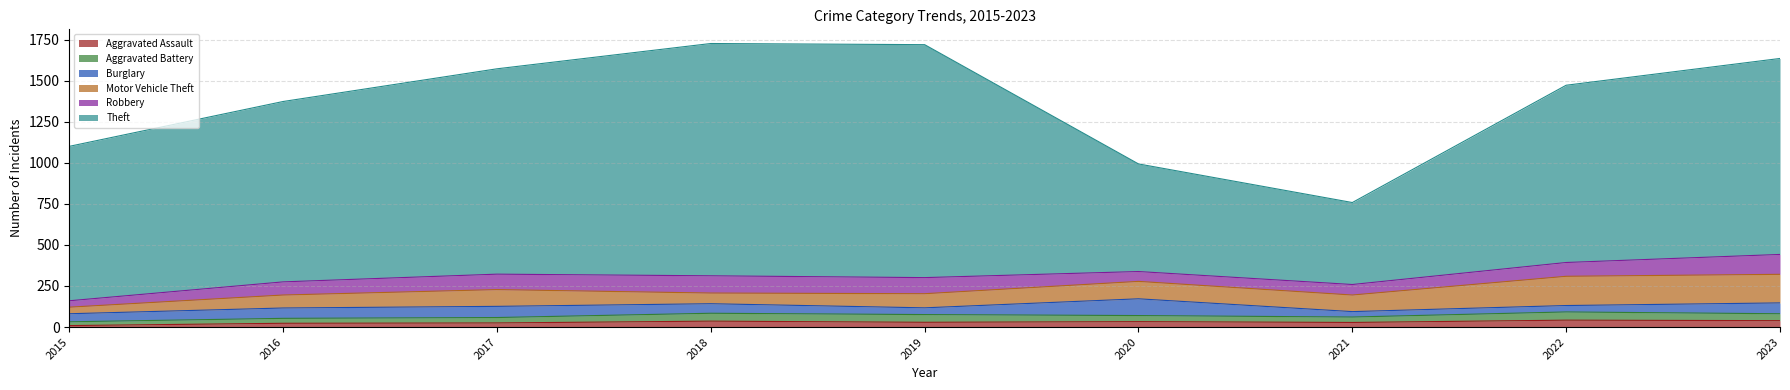

At 2017, list the series in order from smallest to largest.

Aggravated Assault, Aggravated Battery, Burglary, Robbery, Motor Vehicle Theft, Theft